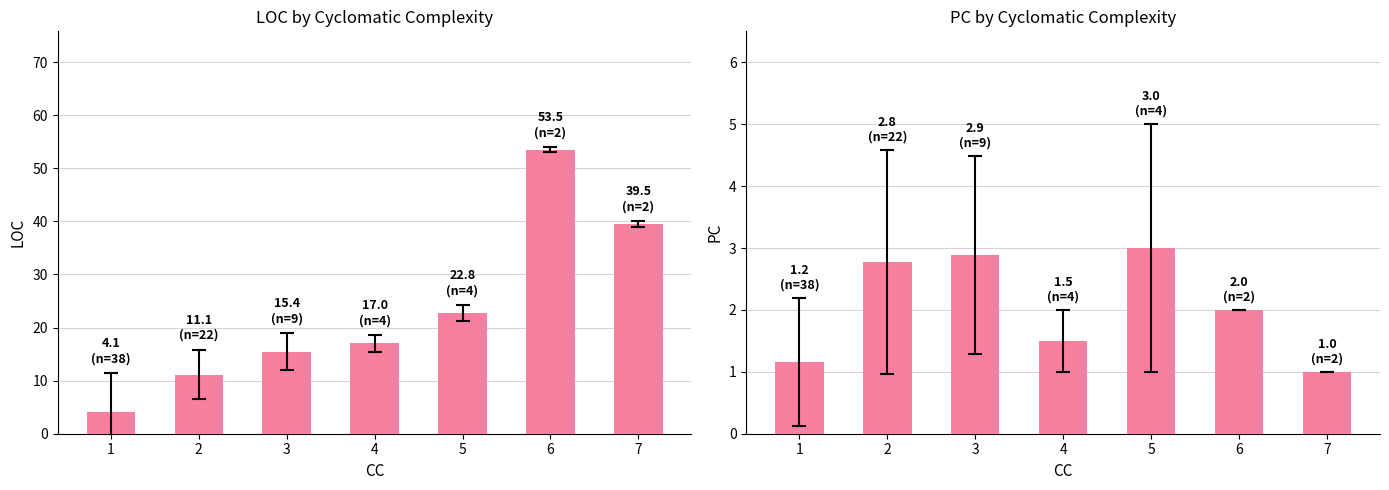

The LOC series shows 39.5 at 7. True or false?

True